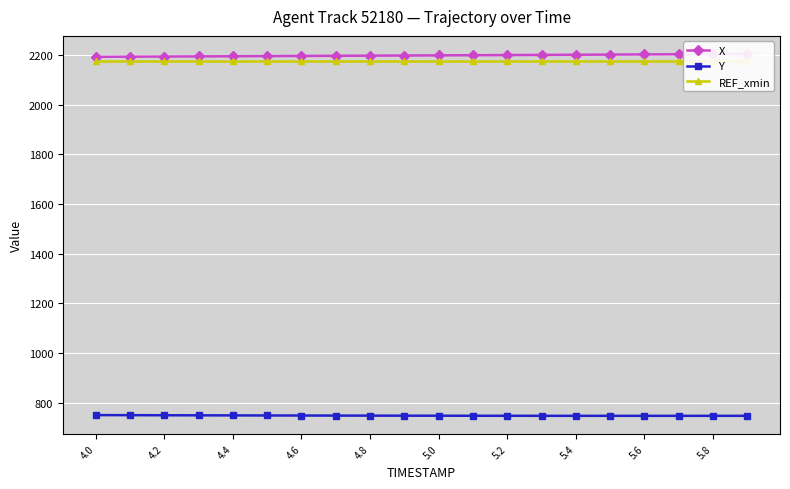

Reading left to right, what are all the values shown in this chart?

X: 2193.2	2193.8	2194.3	2194.9	2195.5	2196.1	2196.7	2197.2	2197.8	2198.4	2199.0	2199.6	2200.2	2200.9	2201.5	2202.1	2202.8	2203.4	2204.0	2204.6
Y: 749.4	749.1	748.8	748.5	748.2	747.9	747.7	747.4	747.2	747.0	746.9	746.7	746.6	746.5	746.5	746.4	746.4	746.4	746.5	746.5
REF_xmin: 2175.1	2175.1	2175.1	2175.1	2175.1	2175.1	2175.1	2175.1	2175.1	2175.1	2175.1	2175.1	2175.1	2175.1	2175.1	2175.1	2175.1	2175.1	2175.1	2175.1